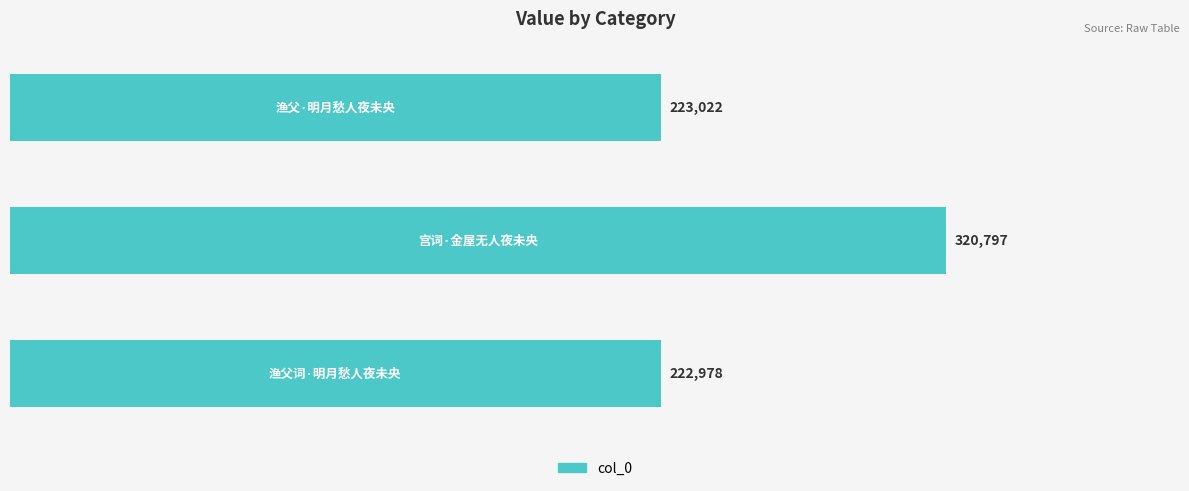

Reading bottom to top, extract all data points from this chart.

222978	320797	223022